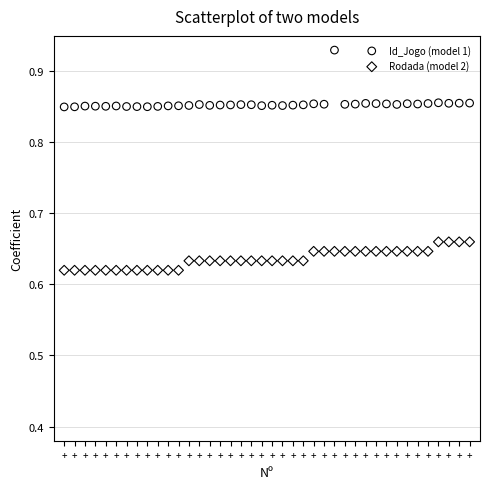

Which series contains the lowest Y value?

Rodada (model 2)